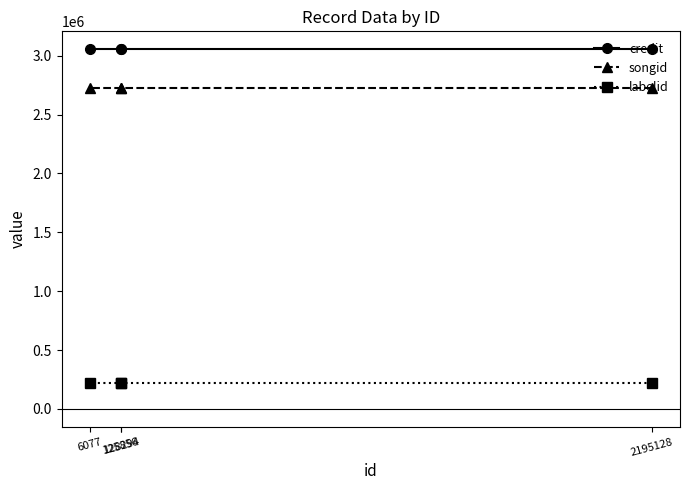

How many lines are shown in the chart?

3